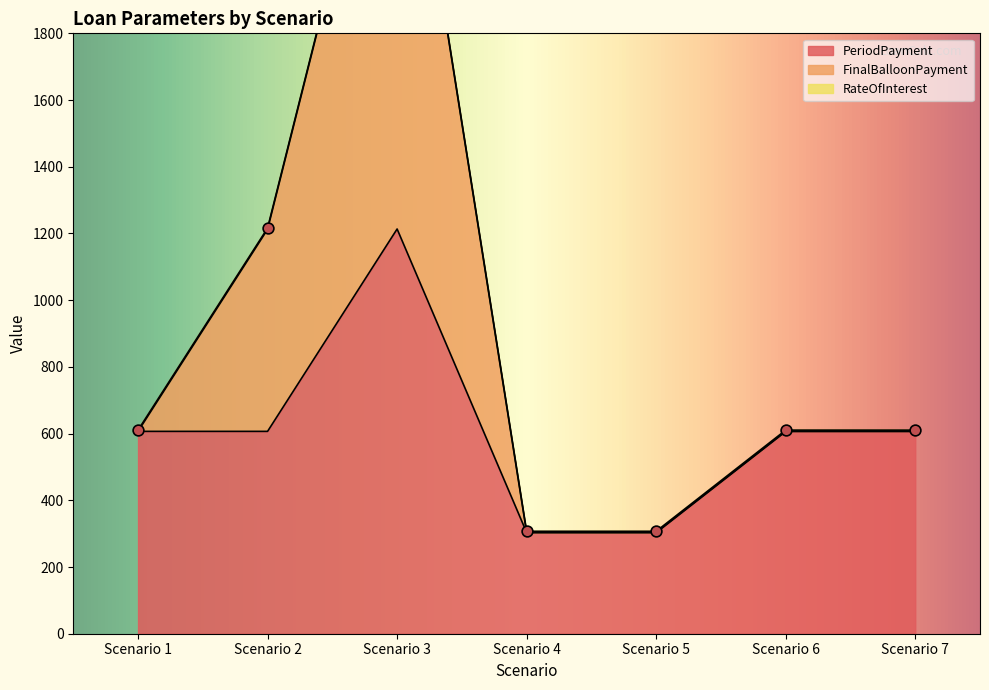

Which series reaches the maximum Y coordinate?

FinalBalloonPayment